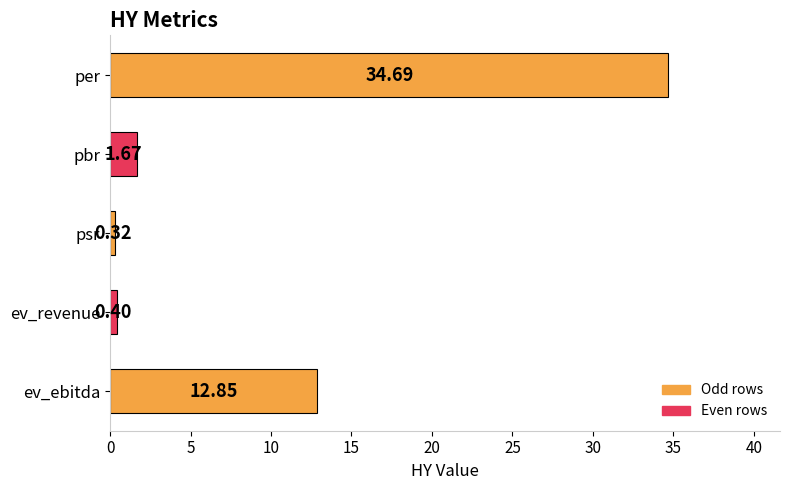

Between ev_revenue and ev_ebitda, which is larger?

ev_ebitda